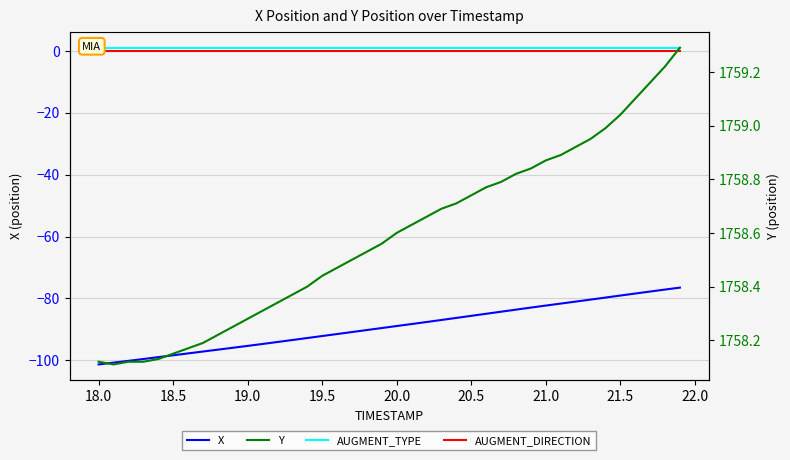

Is this an area chart (filled region under the line)?

No